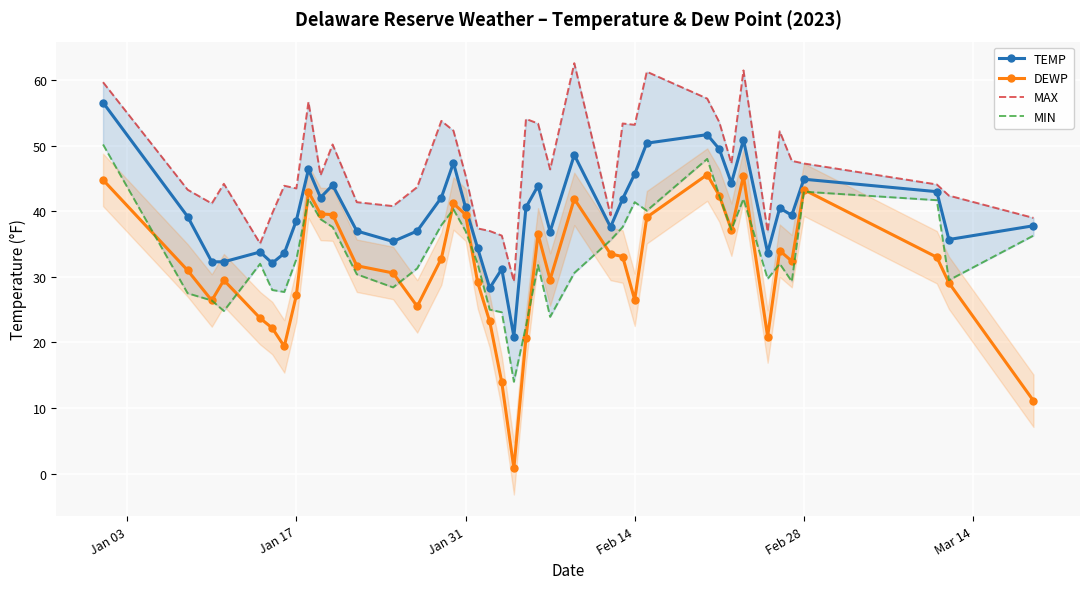

What is the difference between the maximum and minimum values in the MAX series?

33.3